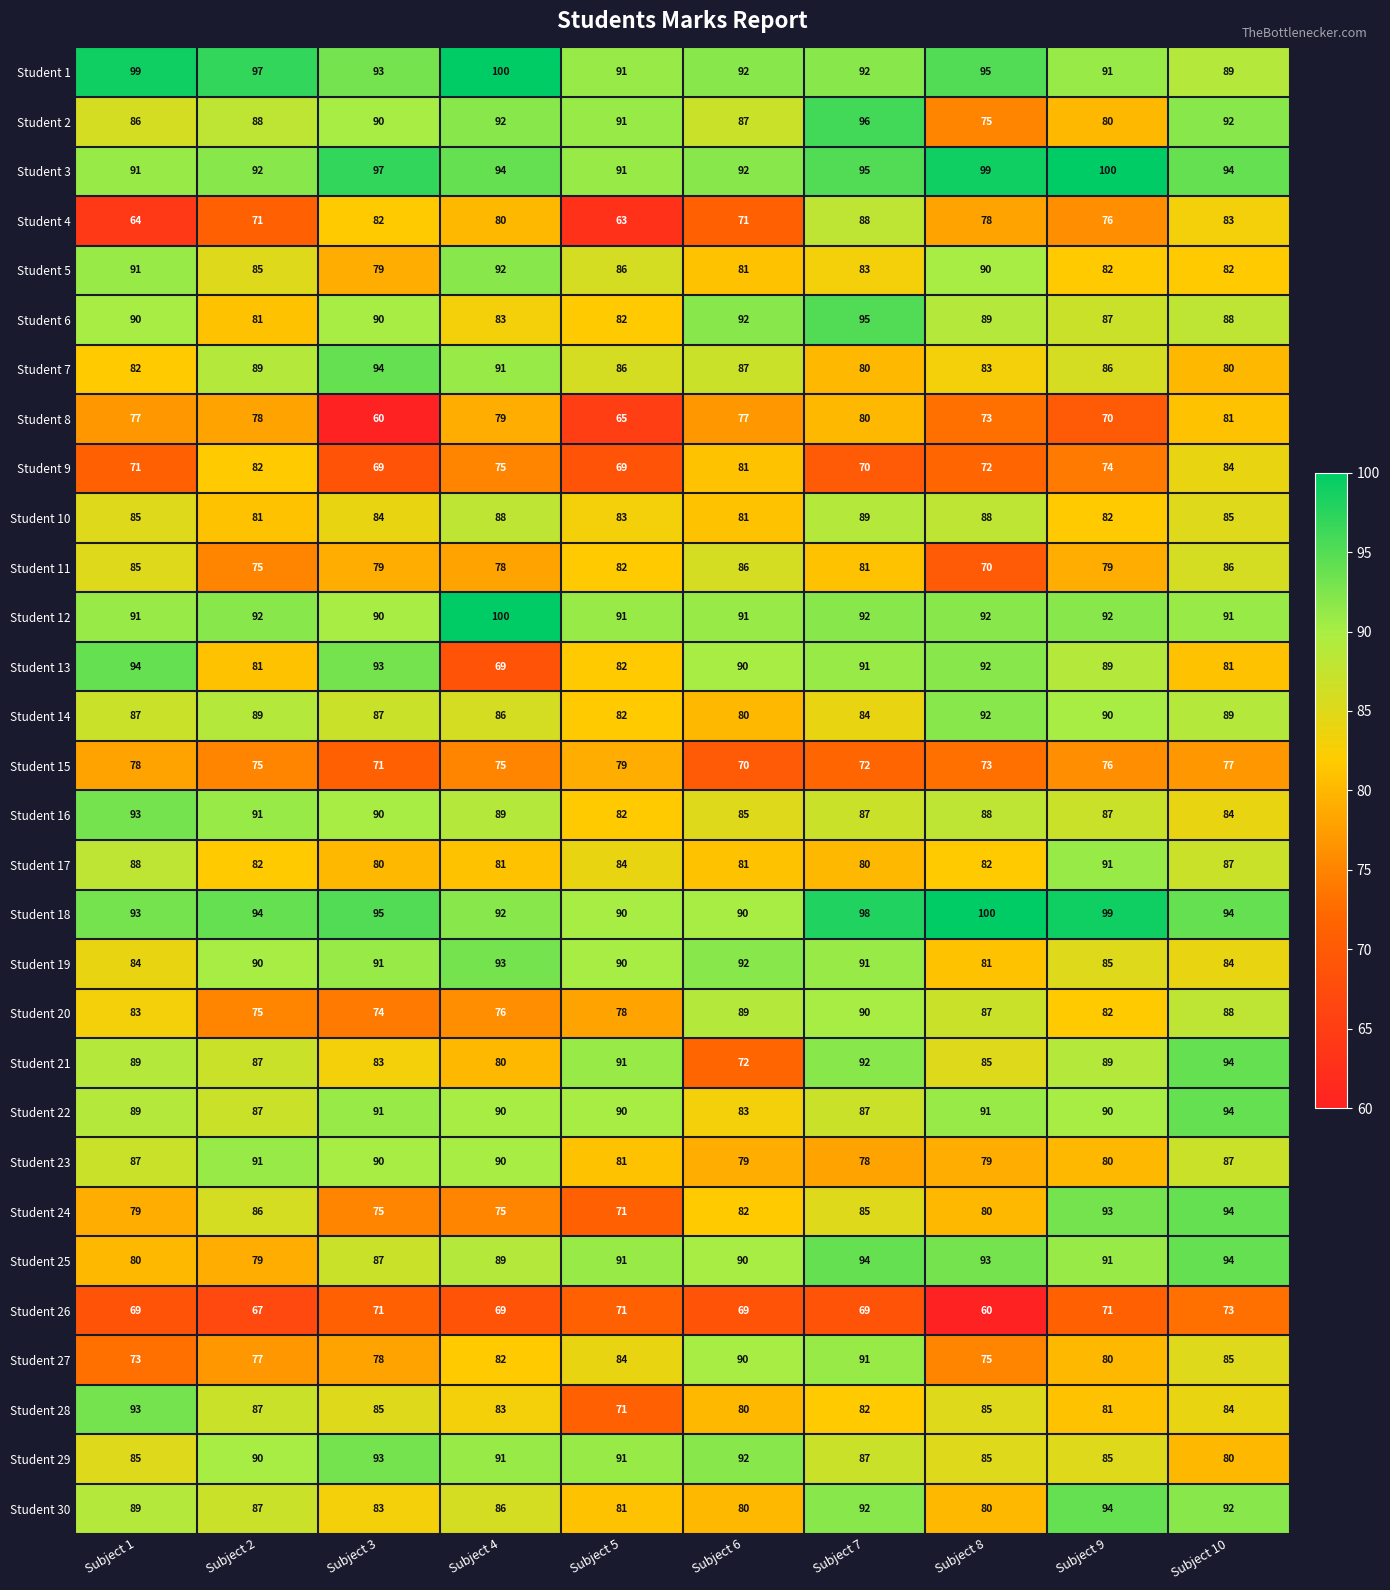

Is it true that Student 19 equals 132 at Subject 4?

False